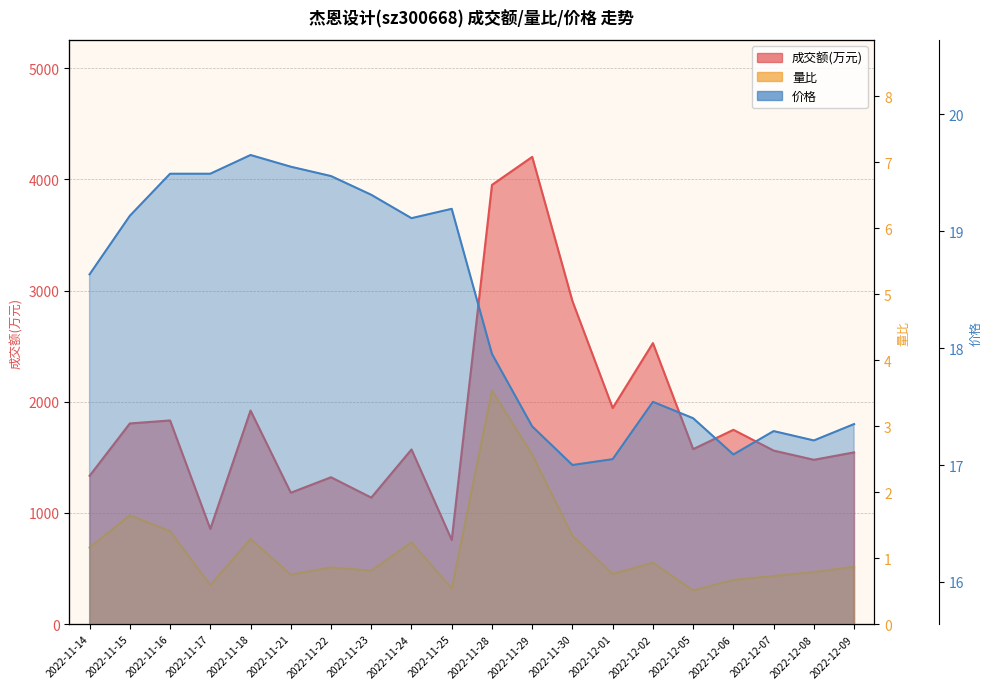

True or false: 量比 has more than 0 points higher than both neighbors.

True